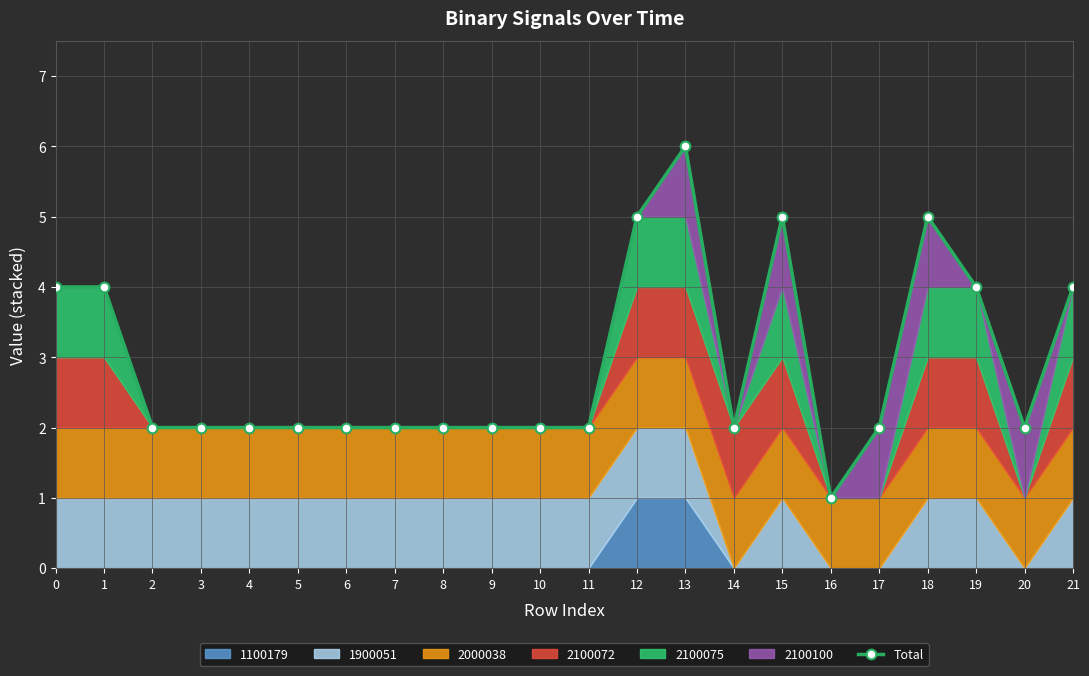

What is the average value?

3